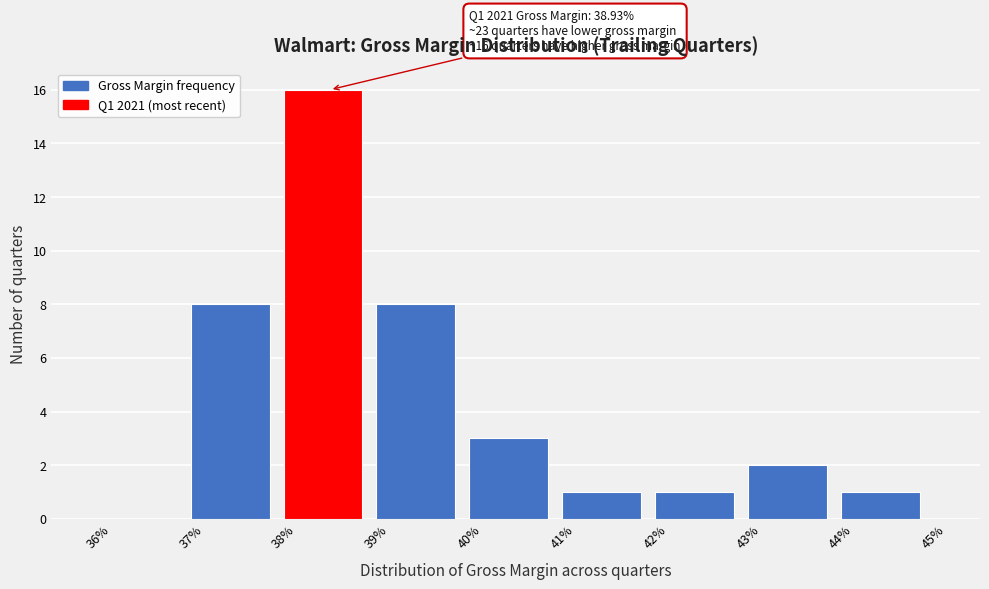

Reading left to right, transcribe all the data shown in this chart.

36%=0	37%=8	38%=16	39%=8	40%=3	41%=1	42%=1	43%=2	44%=1